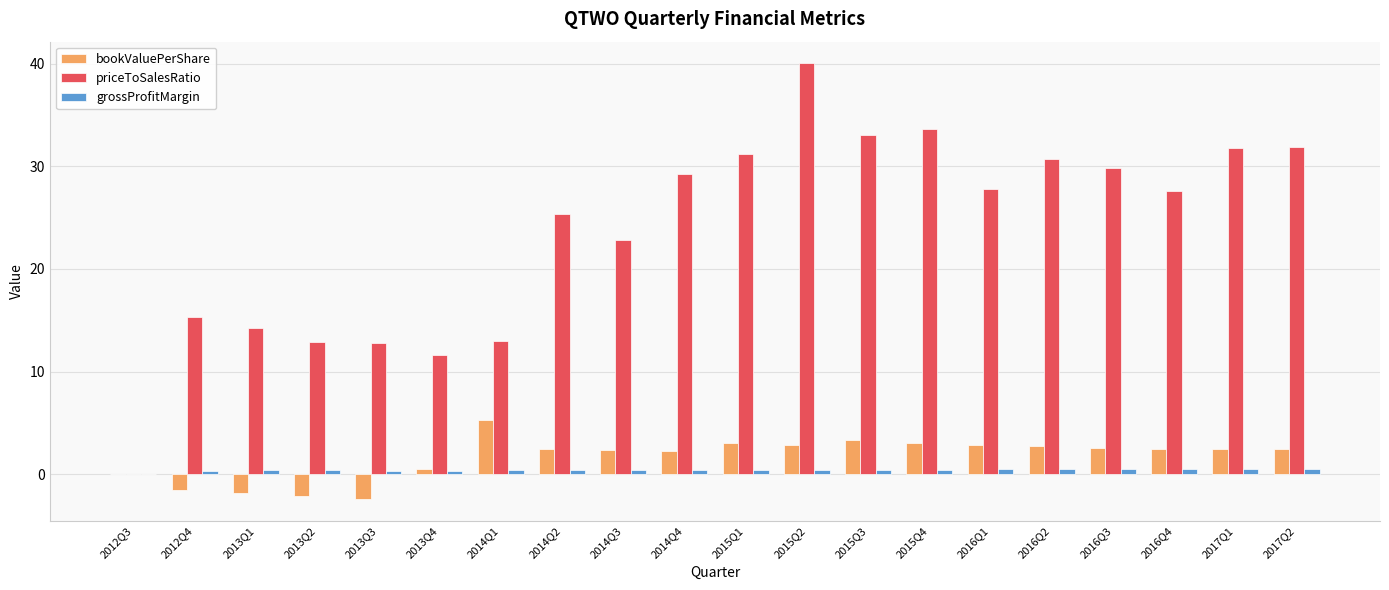

Where does the priceToSalesRatio series first go above 27?

2014Q4